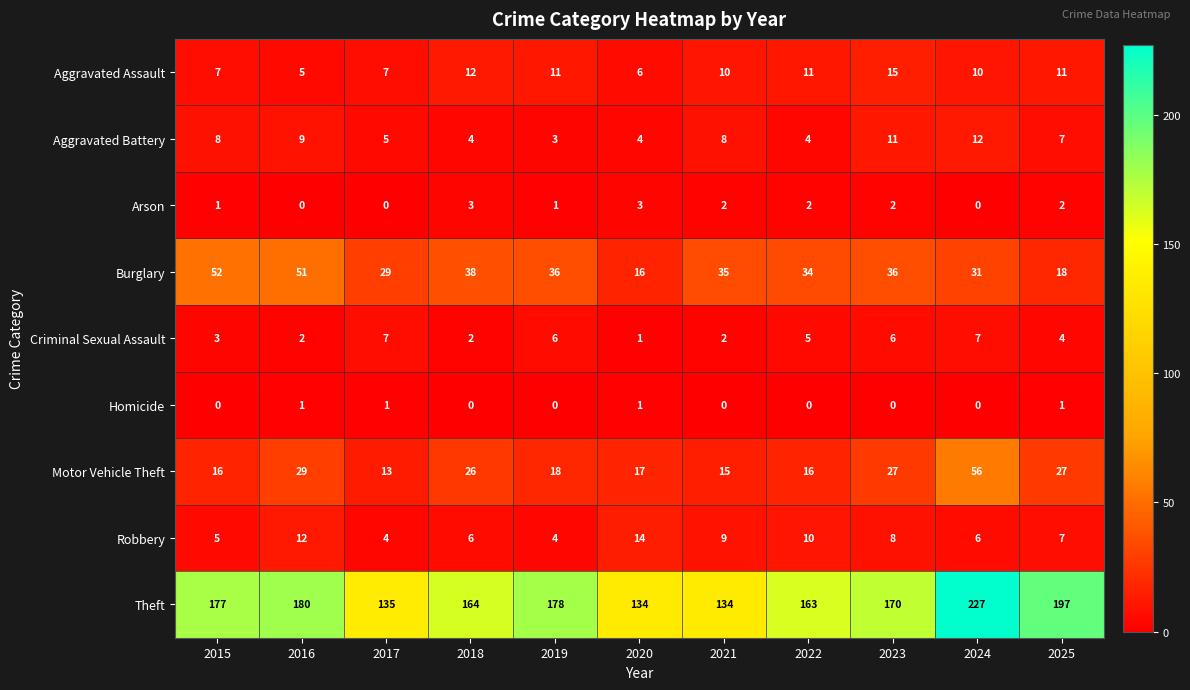

True or false: Aggravated Assault has a value of 6 at 2025.

False